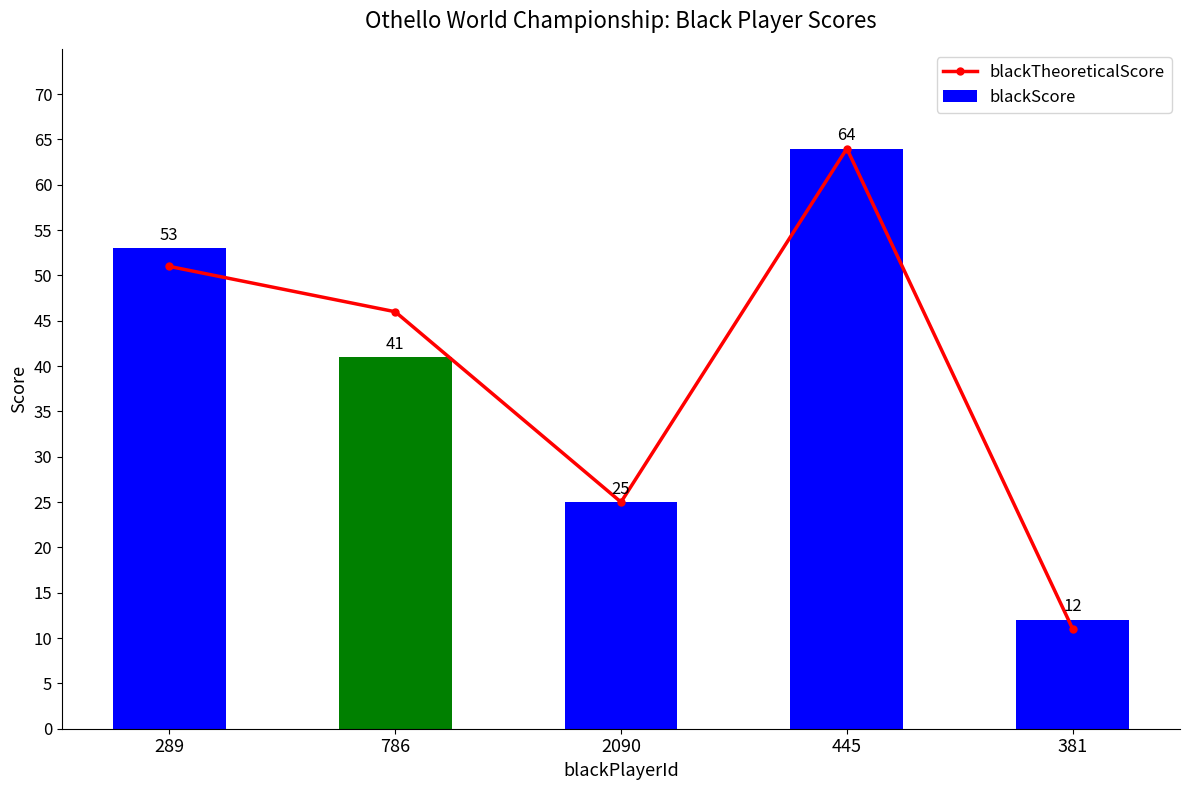

True or false: blackTheoreticalScore has a value of 25 at 2090.

True